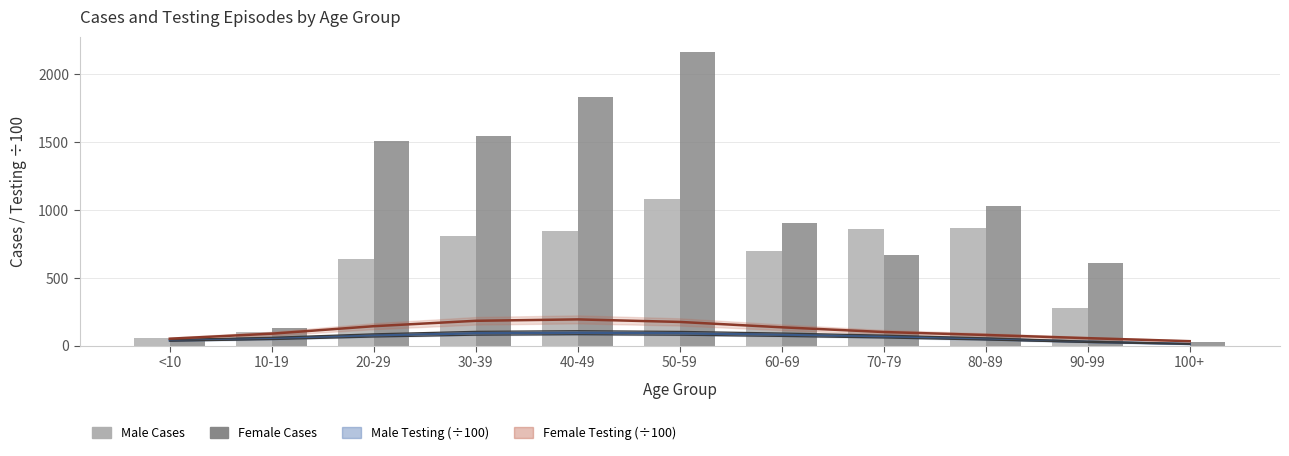

What is the greatest value displayed?

2167